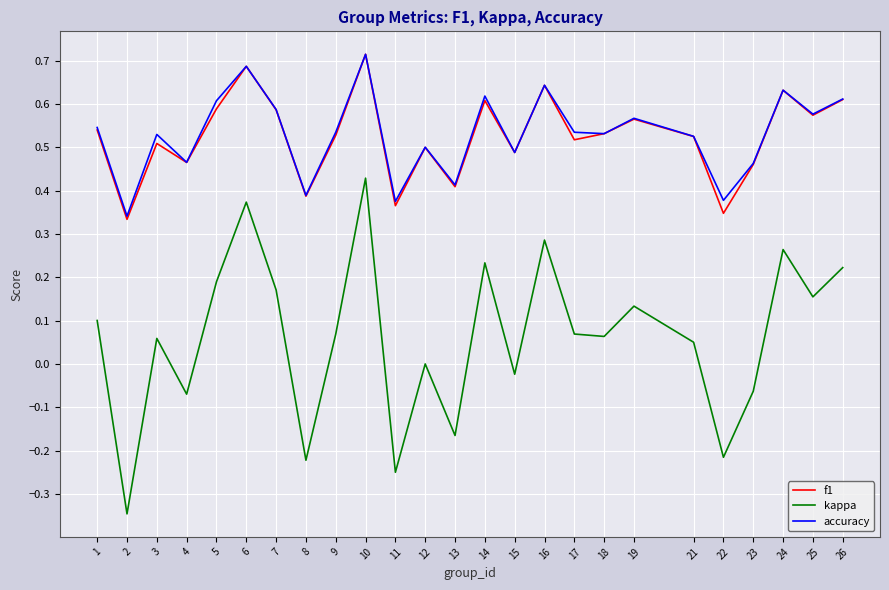

Which category has the highest value in the accuracy series?

10